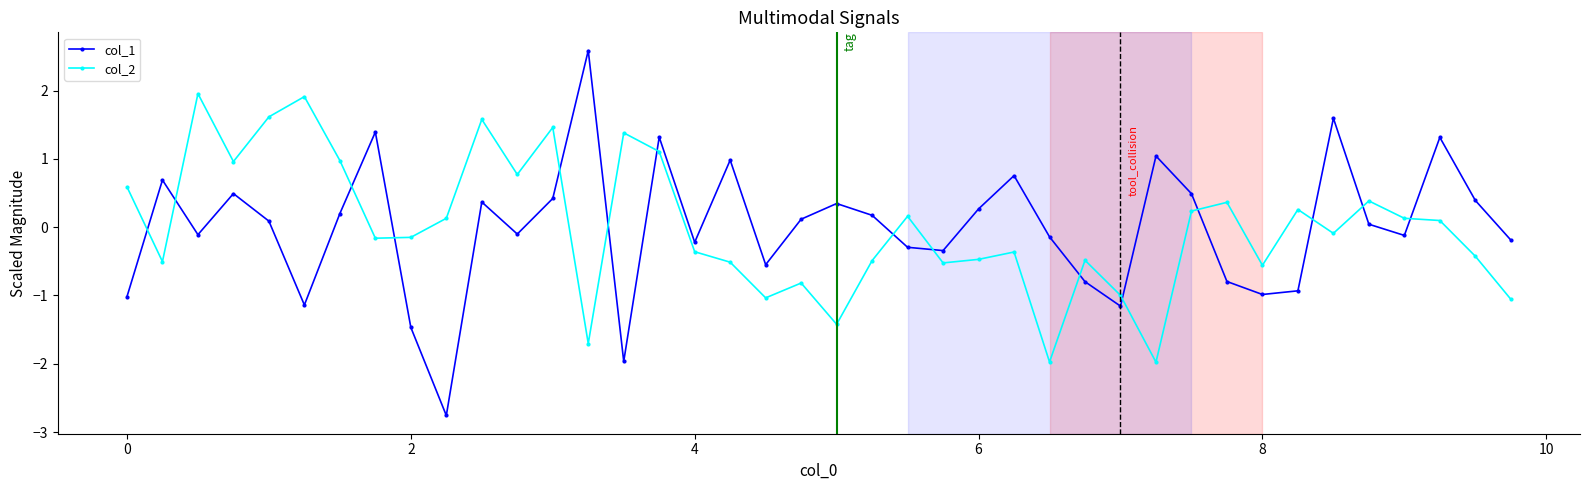

True or false: col_2 has more than 0 interior local peaks.

True